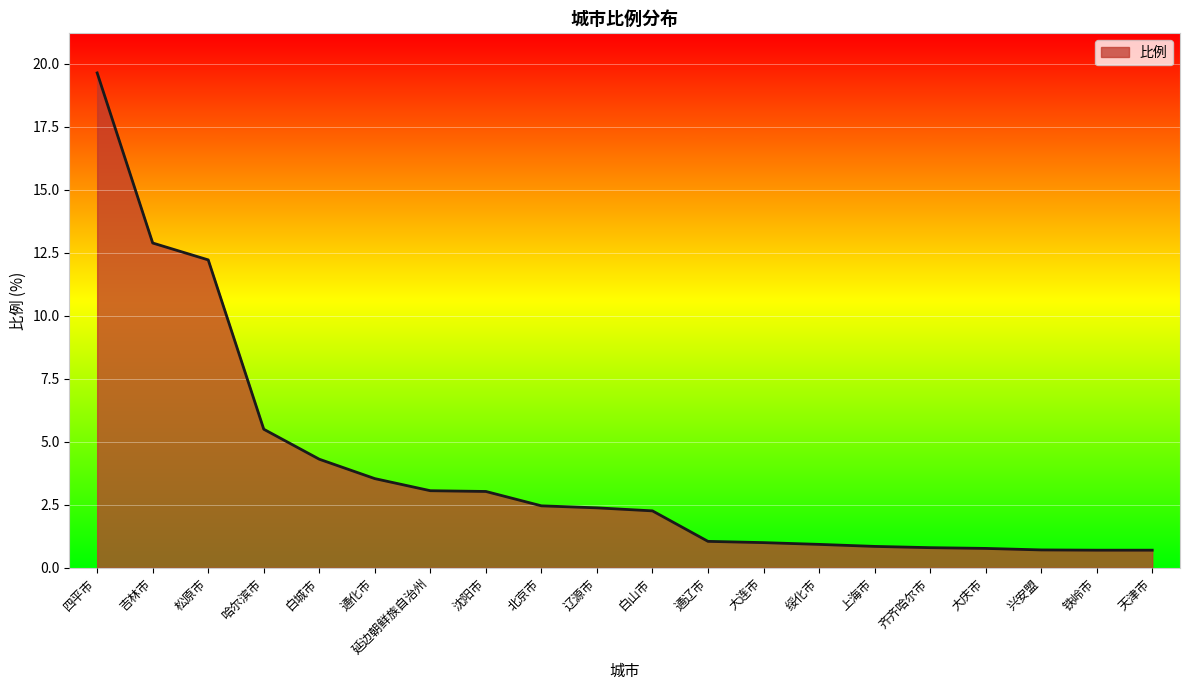

How many values are below 2?

9